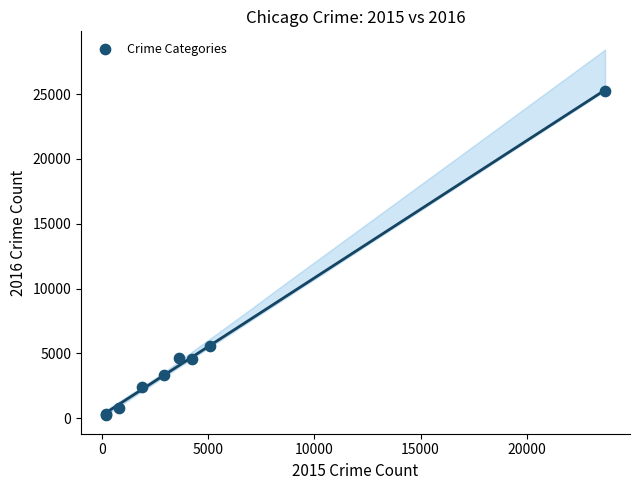

What Y value in the scatter plot is closest to 12733?

5586